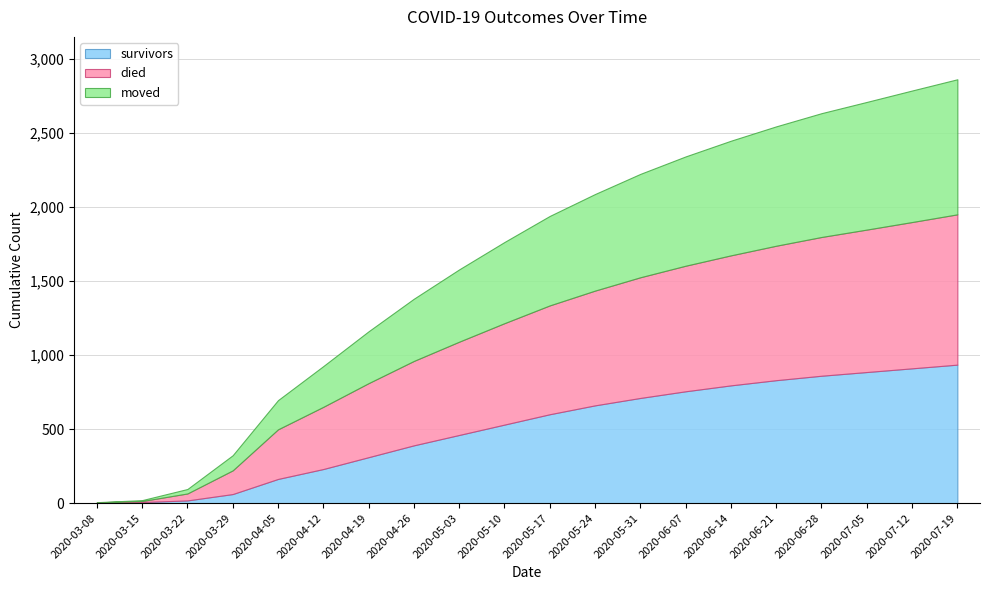

Is it true that died equals 820 at 2020-05-31?

True